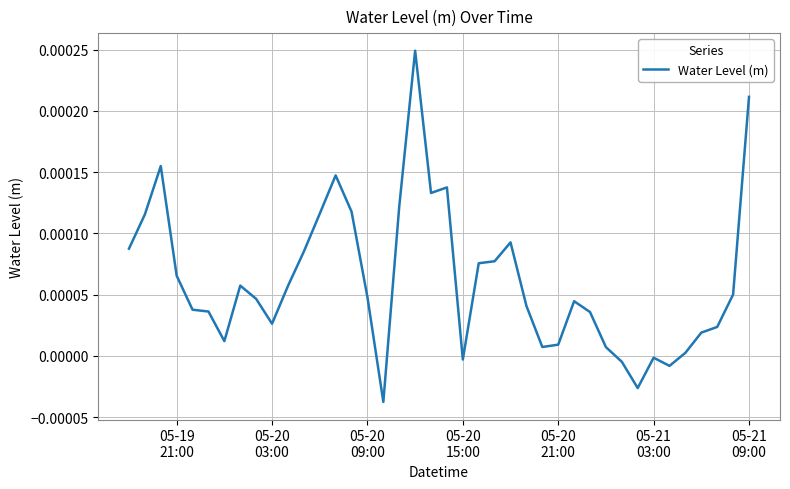

Is this an area chart (filled region under the line)?

No